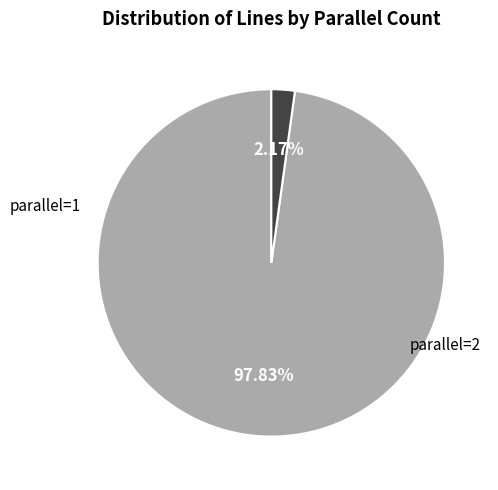

Which category has the biggest portion of the pie?

parallel=1